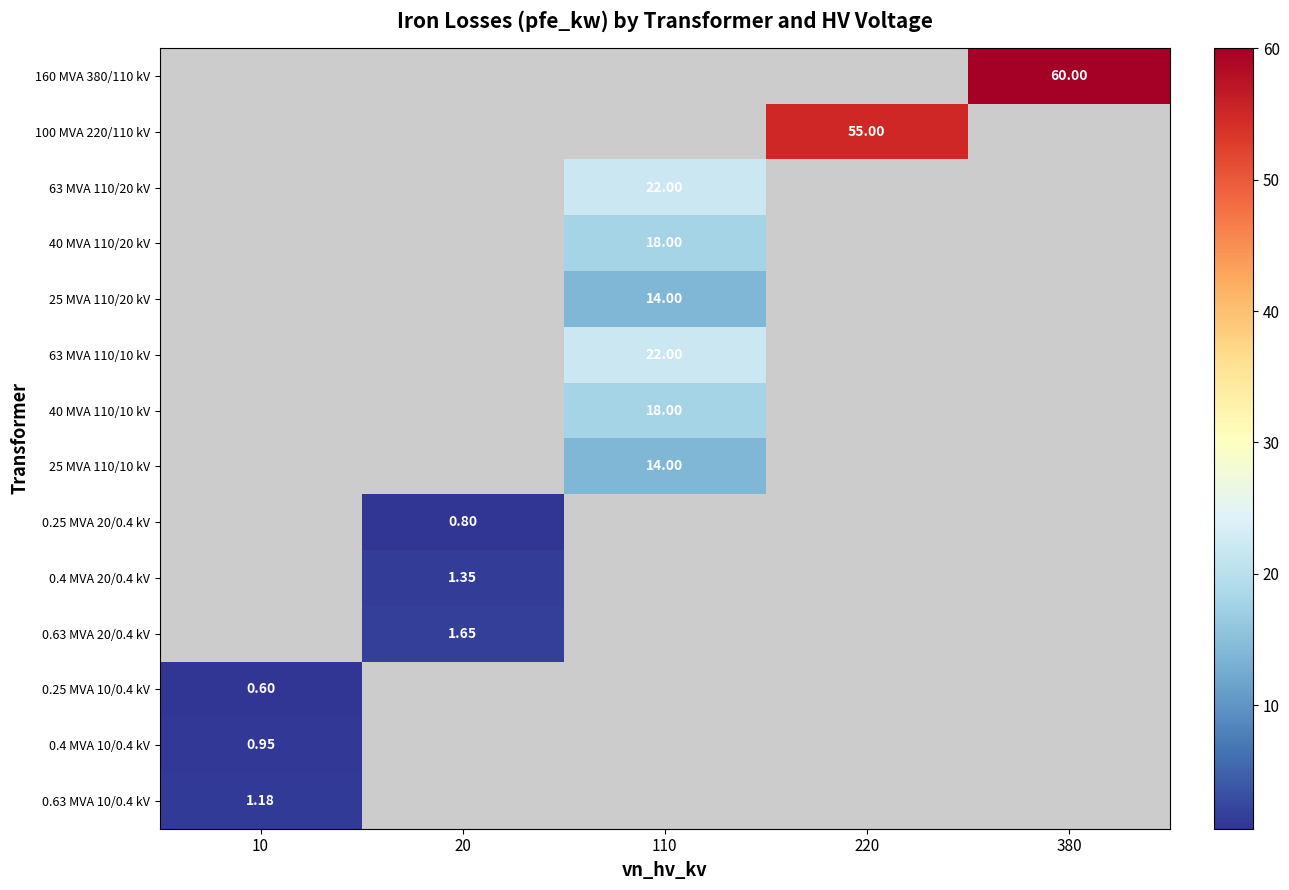

Is the value of 0.25 MVA 10/0.4 kV at 10 greater than the value of 100 MVA 220/110 kV at 220?

No